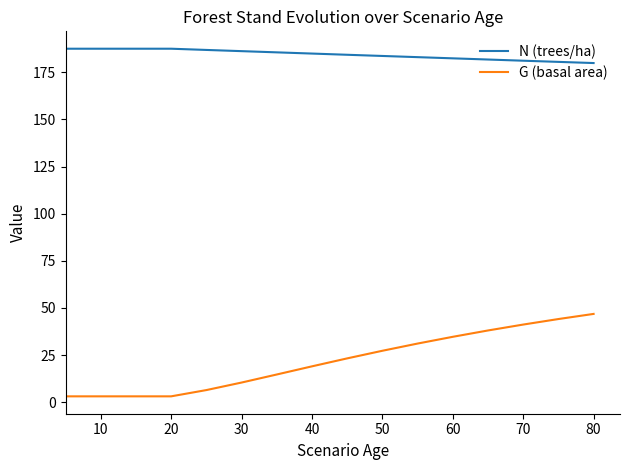

What is the difference between the second highest and second lowest values in the N (trees/ha) series?

7.0